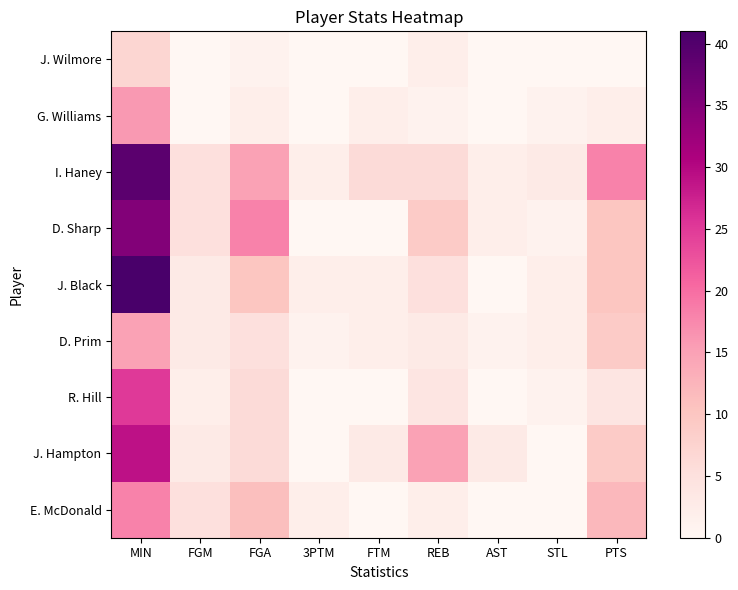

What is the approximate value of J. Hampton at FTM, to the nearest 5?

5